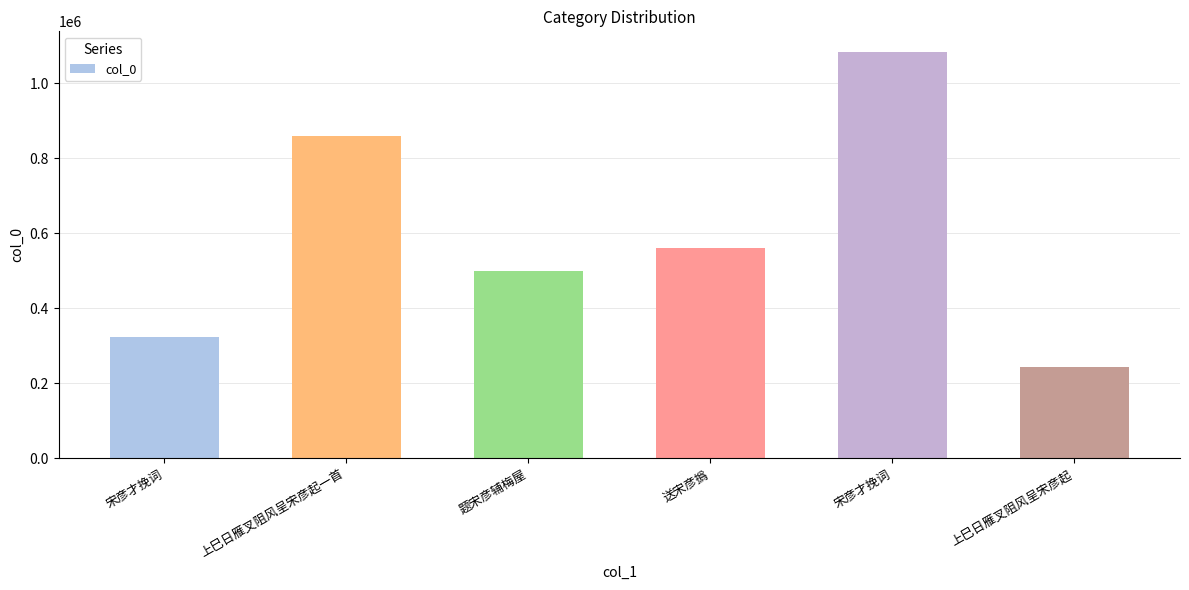

How many bars are there in total?

6